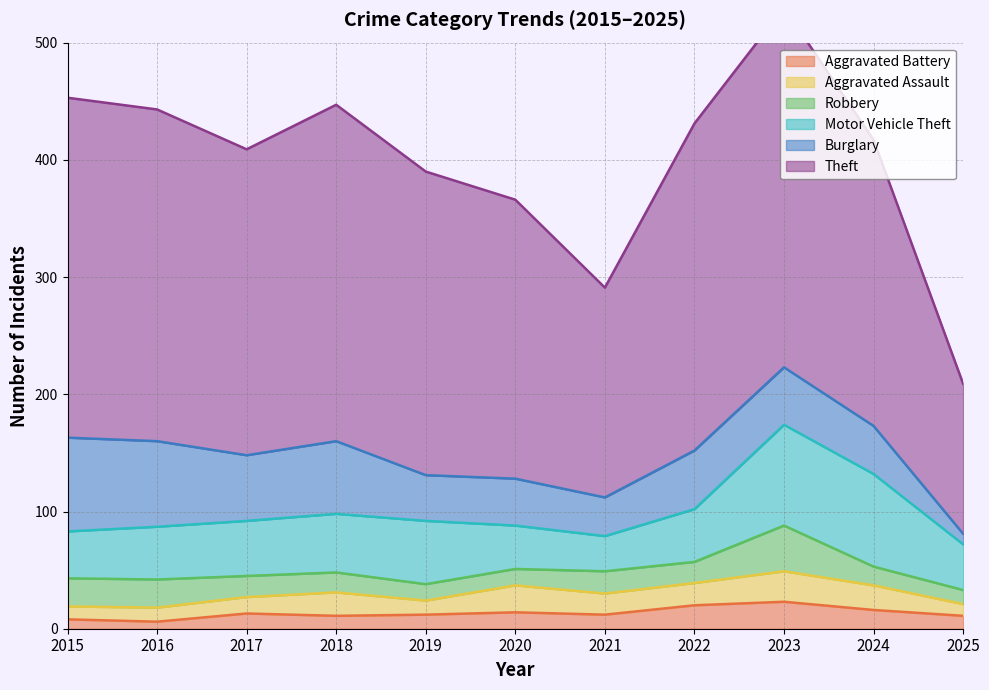

Reading right to left, extract all data points from this chart.

Theft: 128	244	307	279	179	238	259	287	261	283	290
Burglary: 9	41	49	50	33	40	39	62	56	73	80
Motor Vehicle Theft: 39	79	86	45	30	37	54	50	47	45	40
Robbery: 12	16	39	18	19	14	14	17	18	24	24
Aggravated Assault: 10	21	26	19	18	23	12	20	14	12	11
Aggravated Battery: 11	16	23	20	12	14	12	11	13	6	8